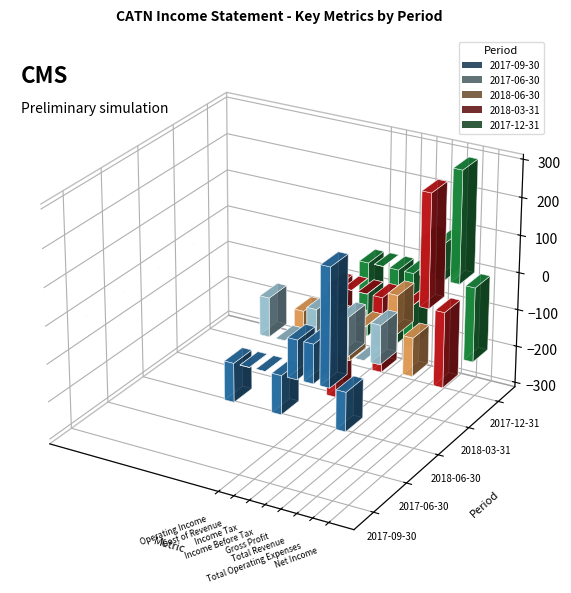

What is the average value of the 2018-06-30 series?

-25